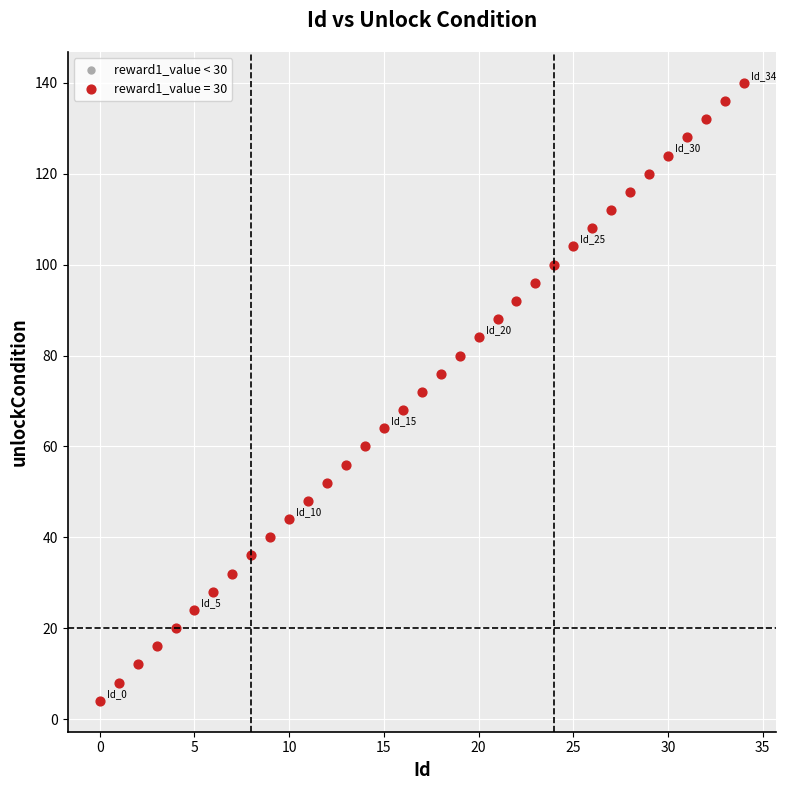

What is the range of Y values (max minus min)?

136